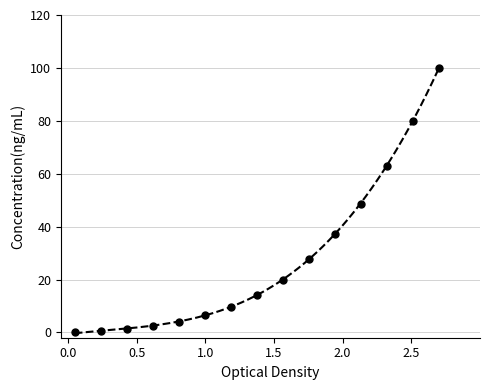

What is the range of Y values (max minus min)?

100.0